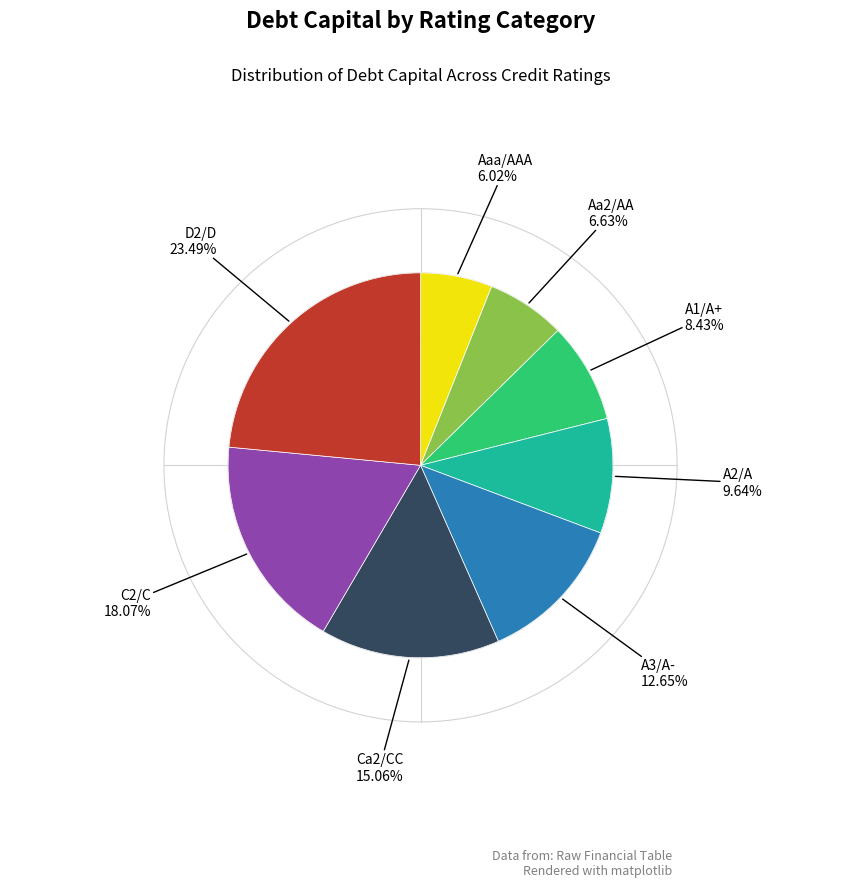

Is there any slice that represents more than half of the pie?

No